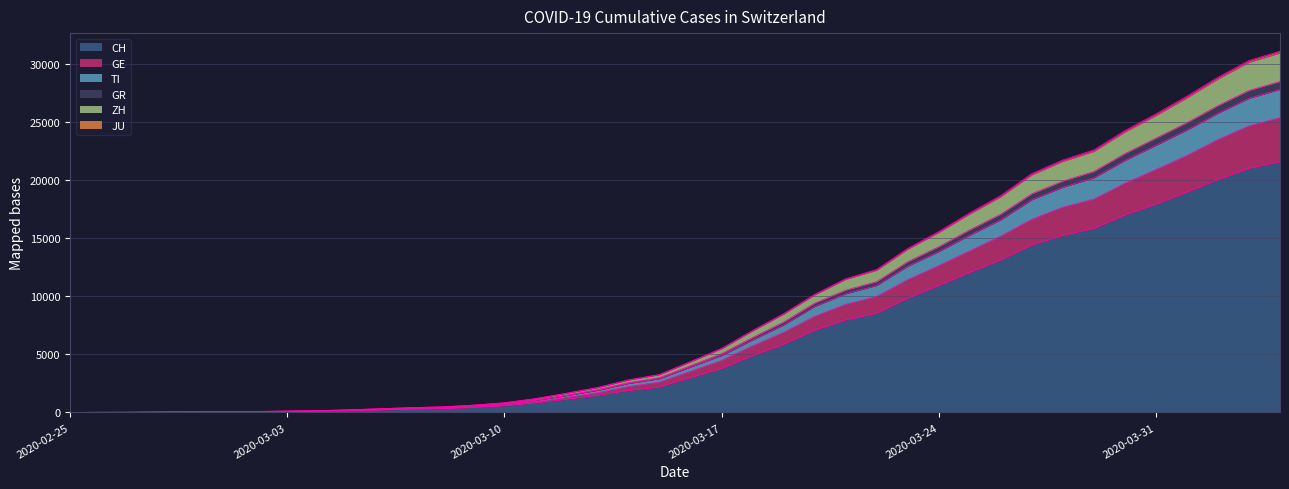

True or false: ZH and JU intersect in this chart.

False